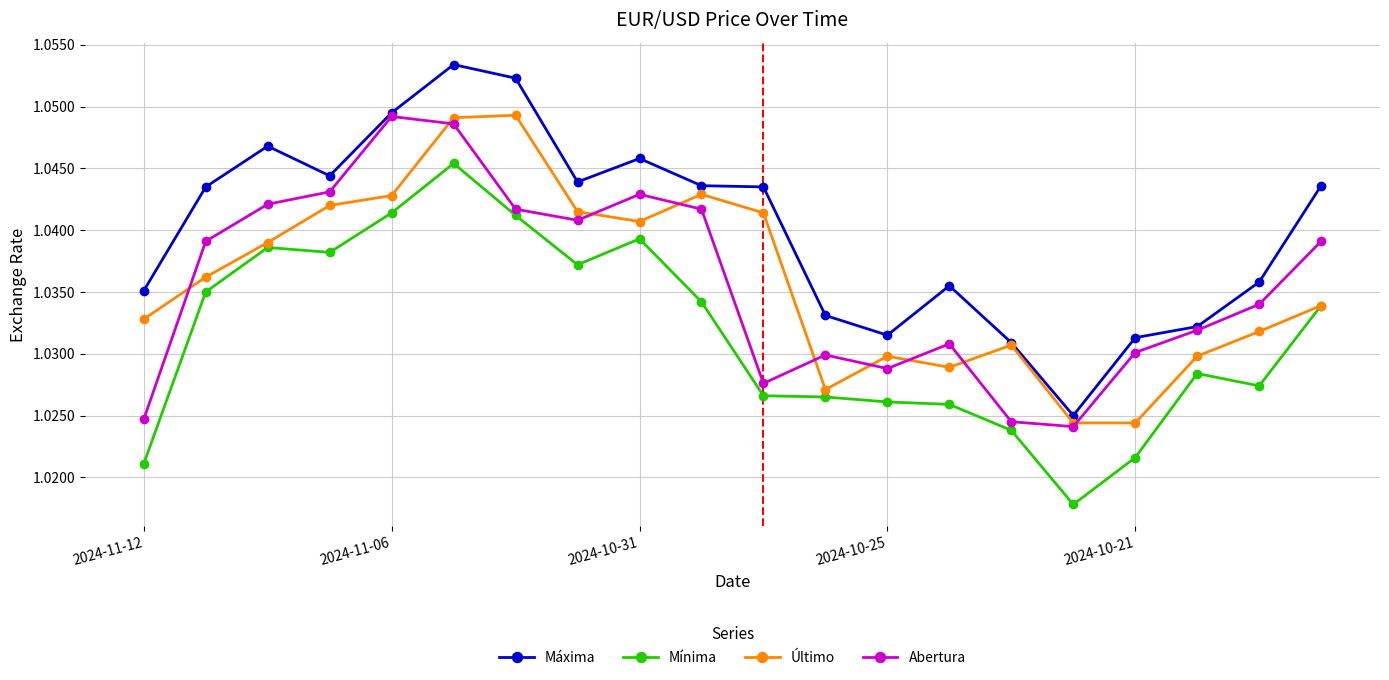

Does the chart have visible grid lines?

Yes